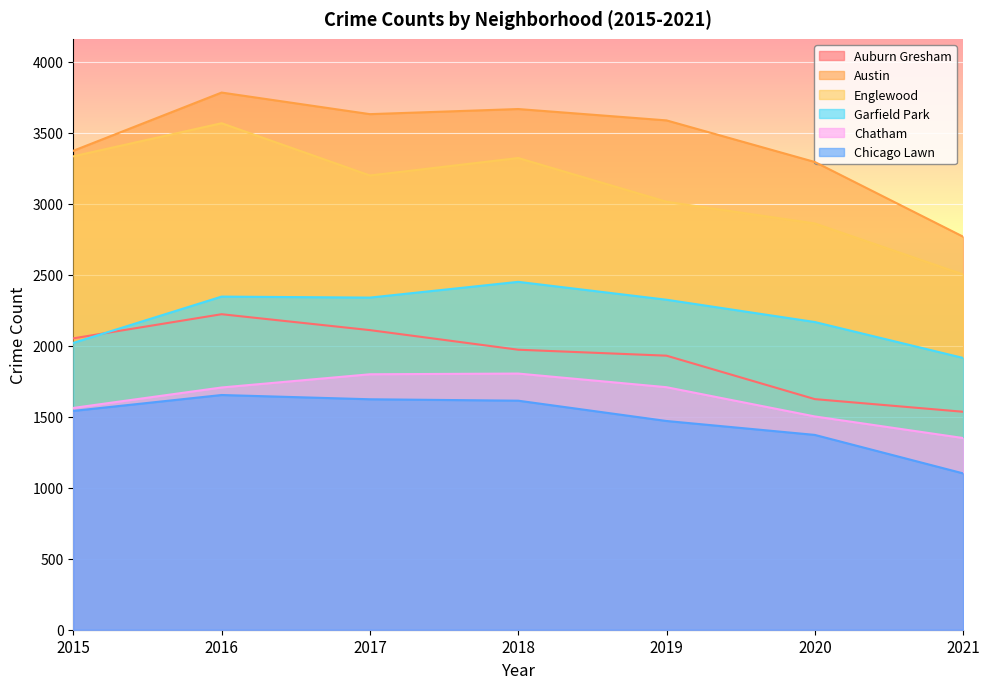

What is the difference between the highest and lowest values at 2018?

2054